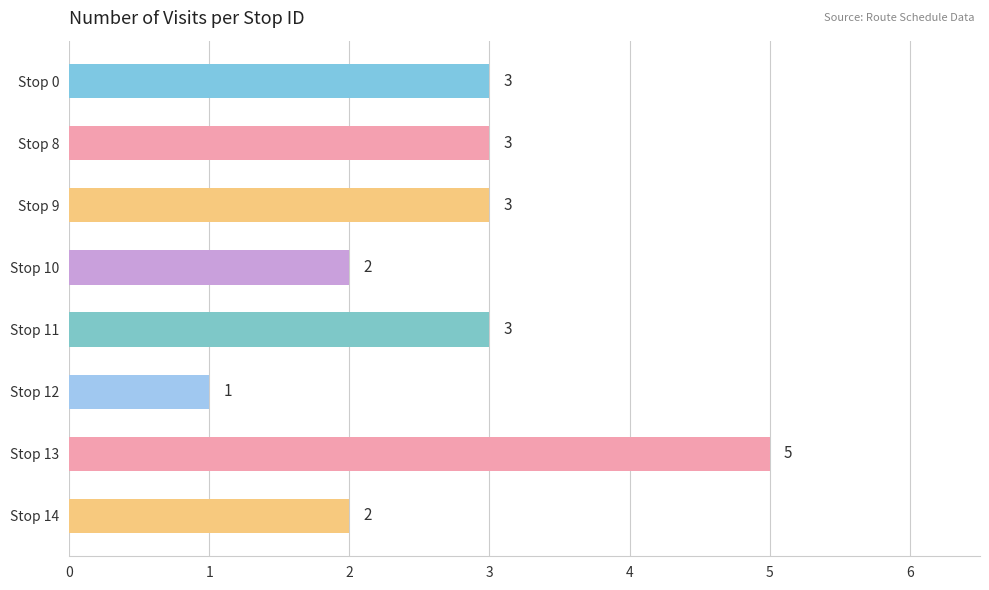

What is the difference between the second highest and second lowest values?

1